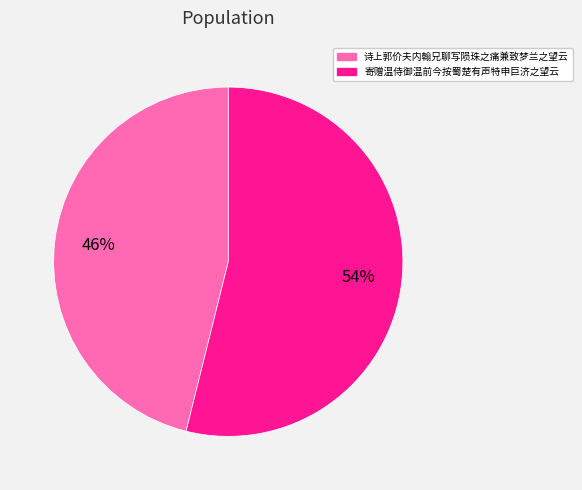

Do 诗上郭价夫内翰兄聊写陨珠之痛兼致梦兰之望云 and 寄赠温侍御温前今按蜀楚有声特申巨济之望云 together represent more than half of the pie?

Yes